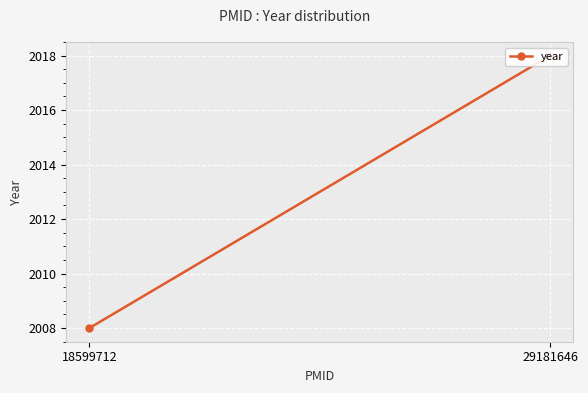

What is the minimum value shown in the chart?

2008